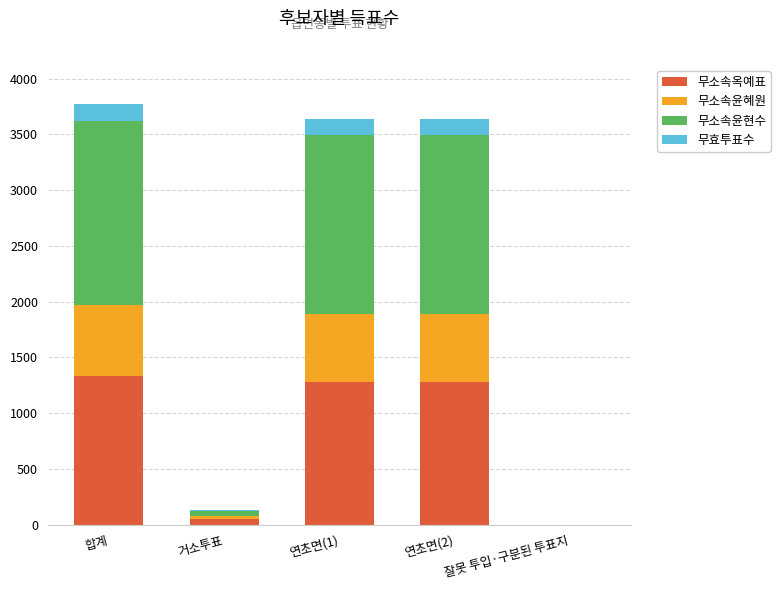

What is the total value across all series at 합계?

3774